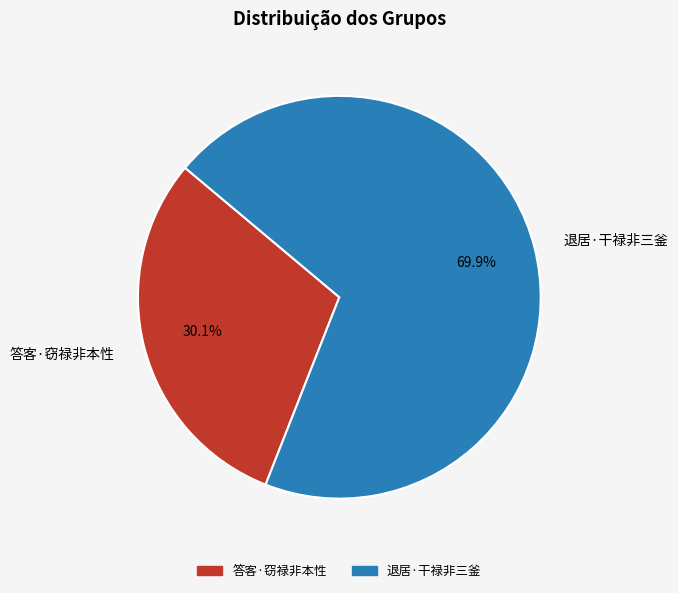

Which slice represents more than half of the pie?

退居·干禄非三釜